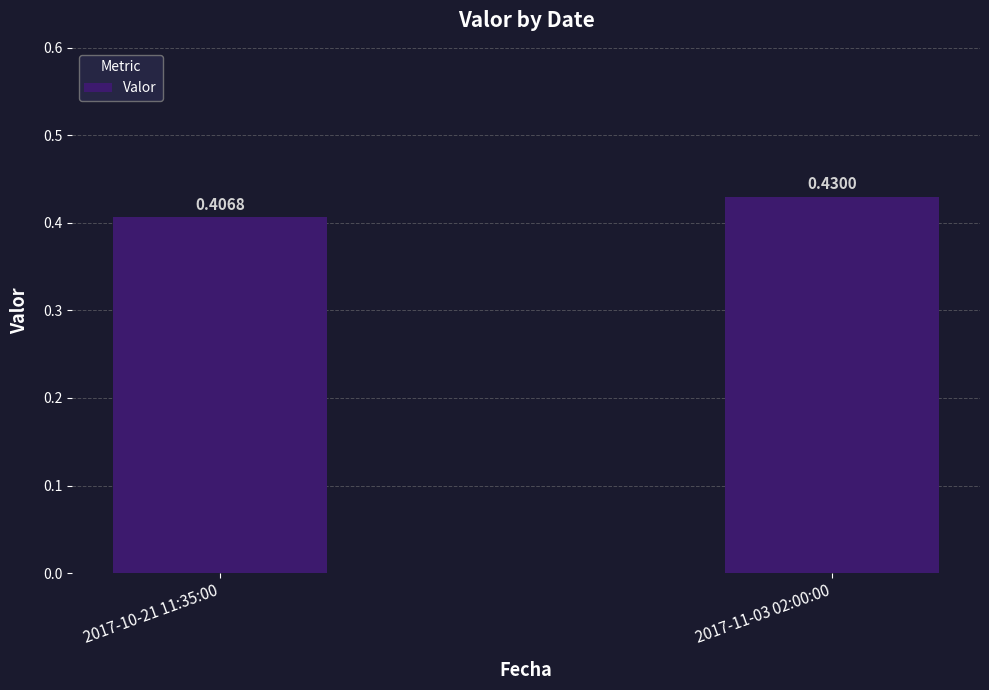

The chart shows a value of 0.3 at 2017-10-21 11:35:00. True or false?

False